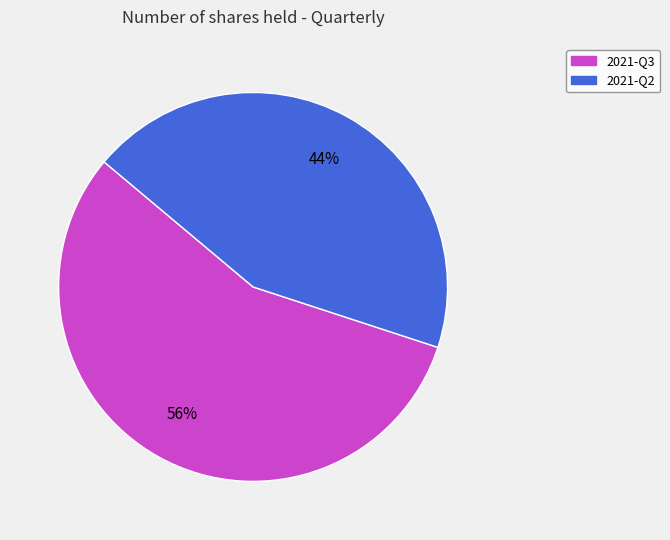

Does 2021-Q2 account for over 50% of the chart?

No